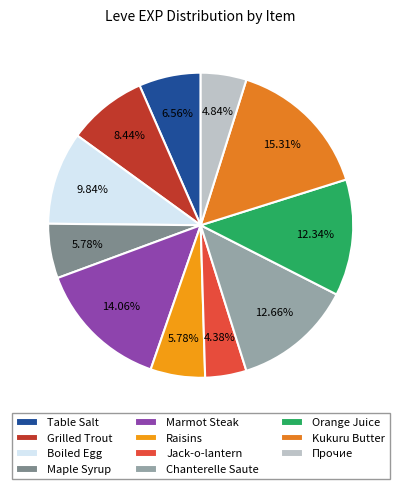

Which category has the biggest portion of the pie?

Kukuru Butter